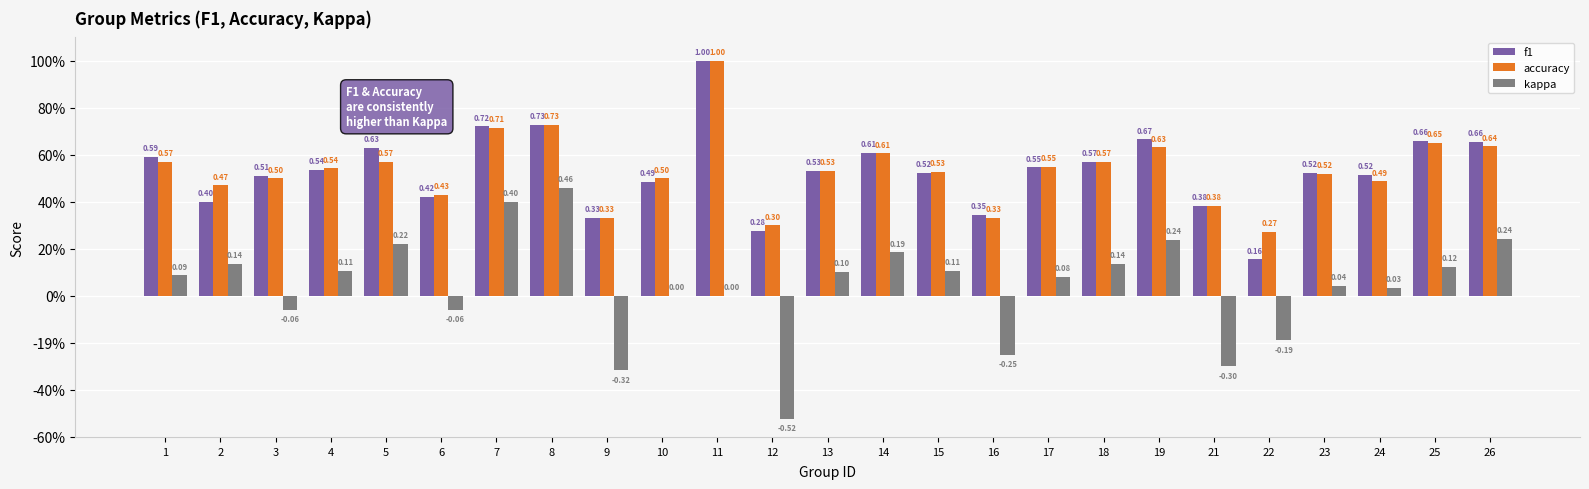

What is the spread (max minus min) of values at 5?

0.4